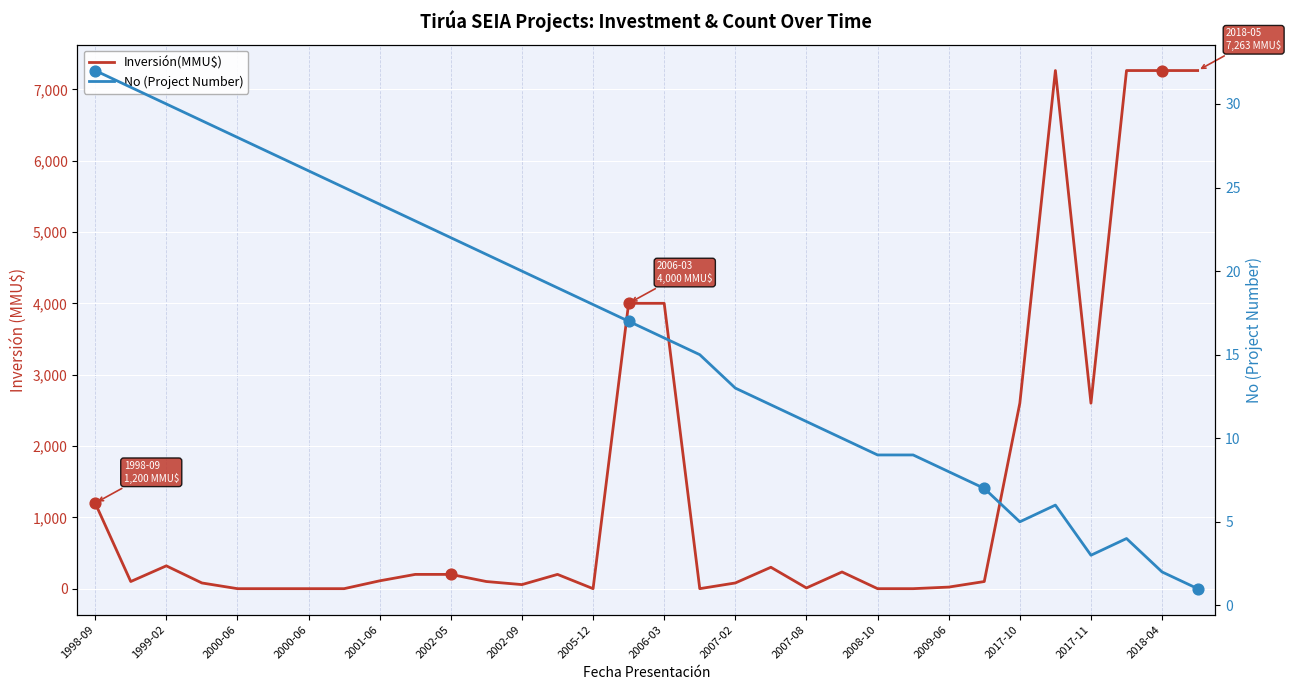

Which series reaches the minimum Y coordinate?

Inversión(MMU$)